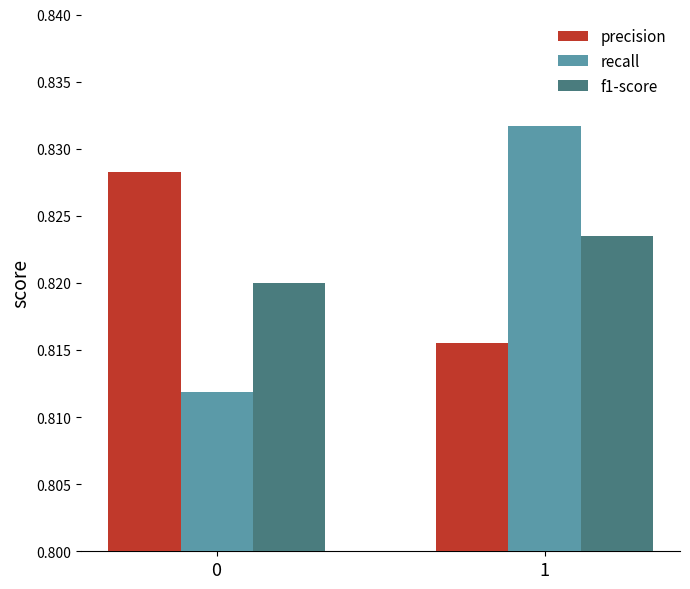

Rank the series at 1 from highest to lowest value.

recall, f1-score, precision